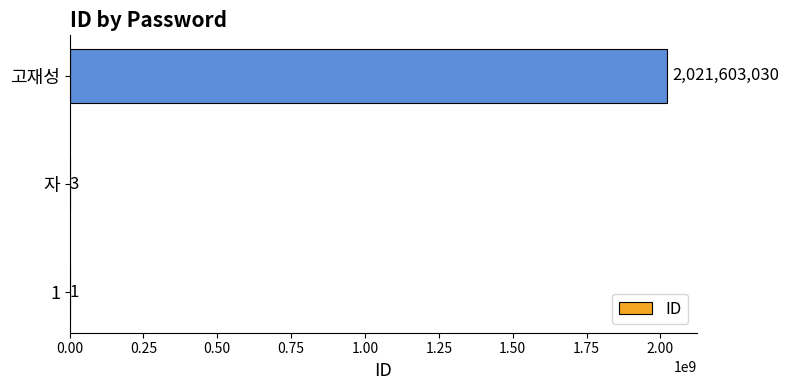

What is the sum of all values?

2021603034